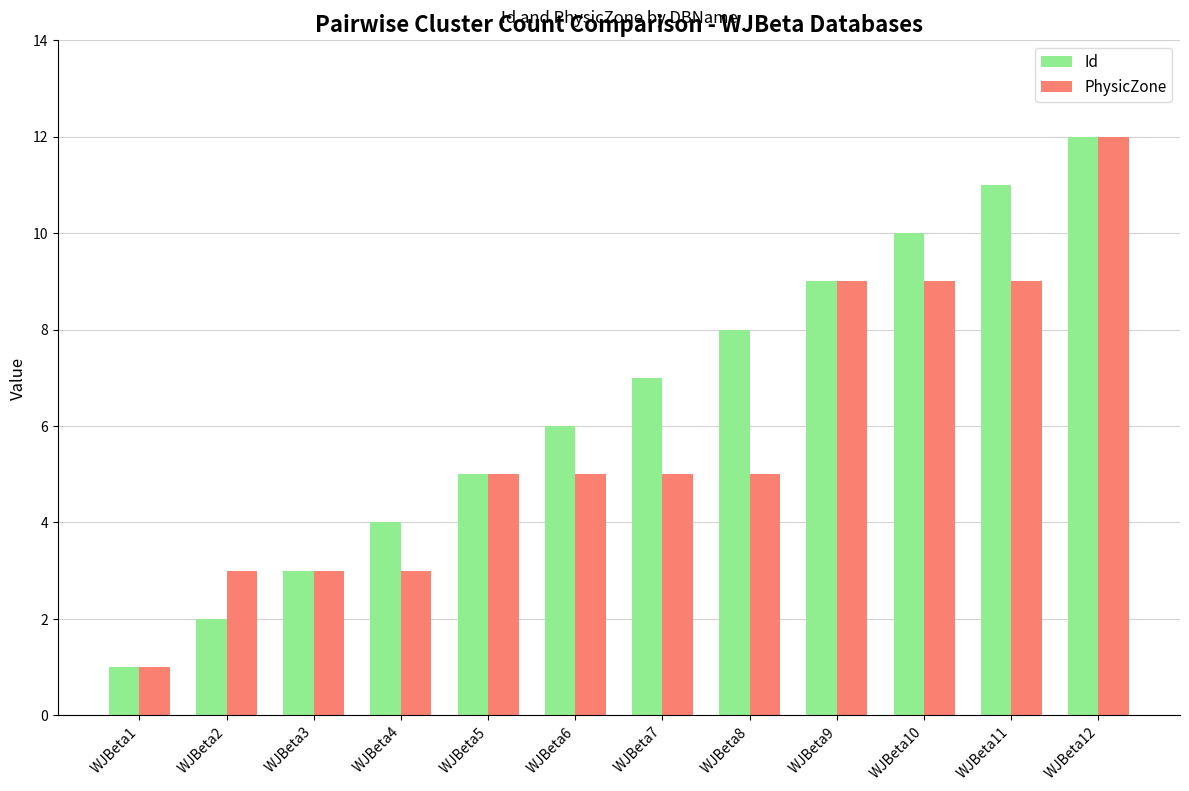

What are all the series names shown in the legend?

Id, PhysicZone